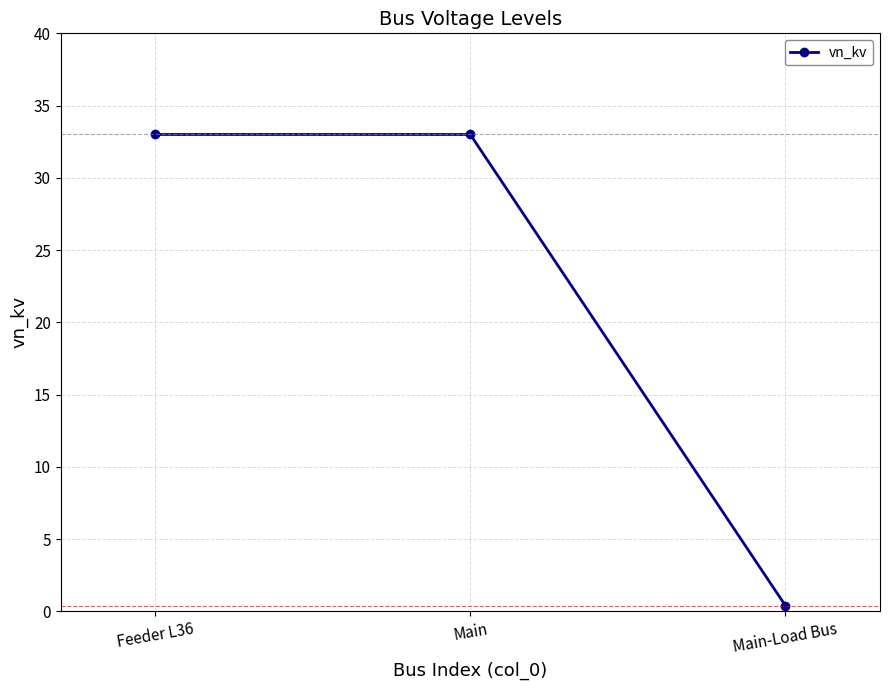

Reading left to right, list all the values displayed in this chart.

33.0	33.0	0.4